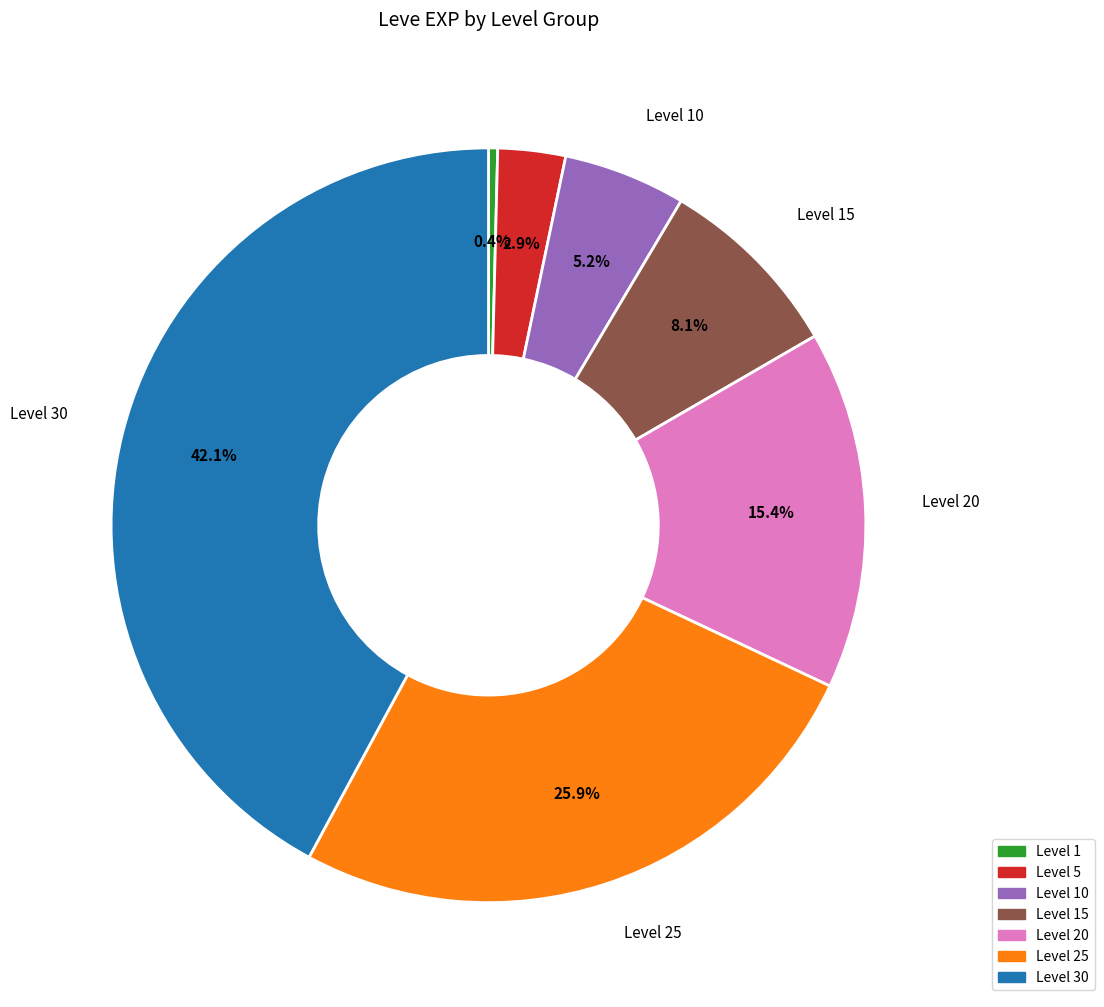

Is there any slice that represents more than half of the pie?

No